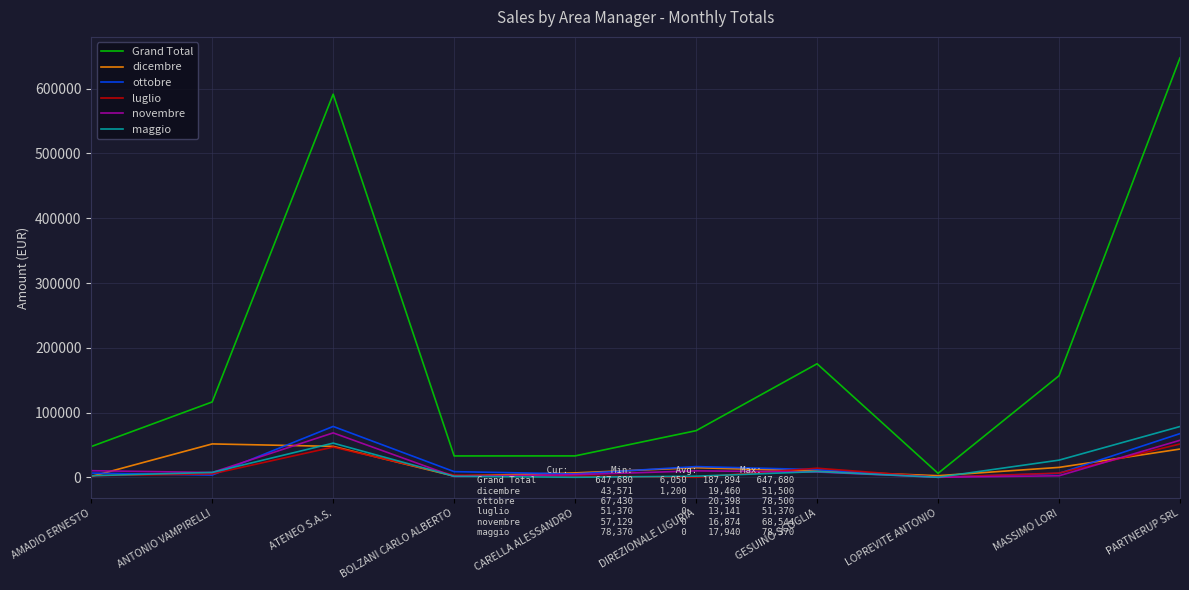

Between LOPREVITE ANTONIO and MASSIMO LORI, which series saw the biggest shift?

Grand Total